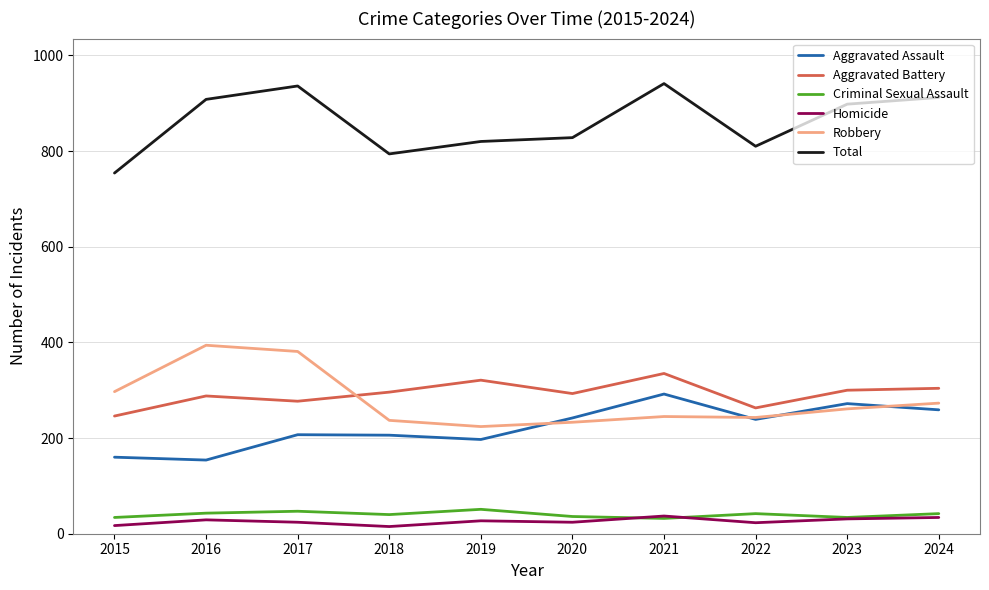

Which series has the largest total across all categories?

Total